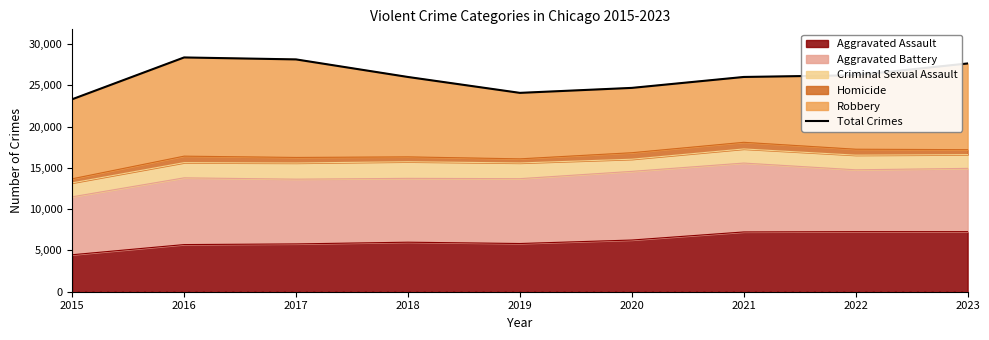

Which label corresponds to the smallest value in the chart?

2015